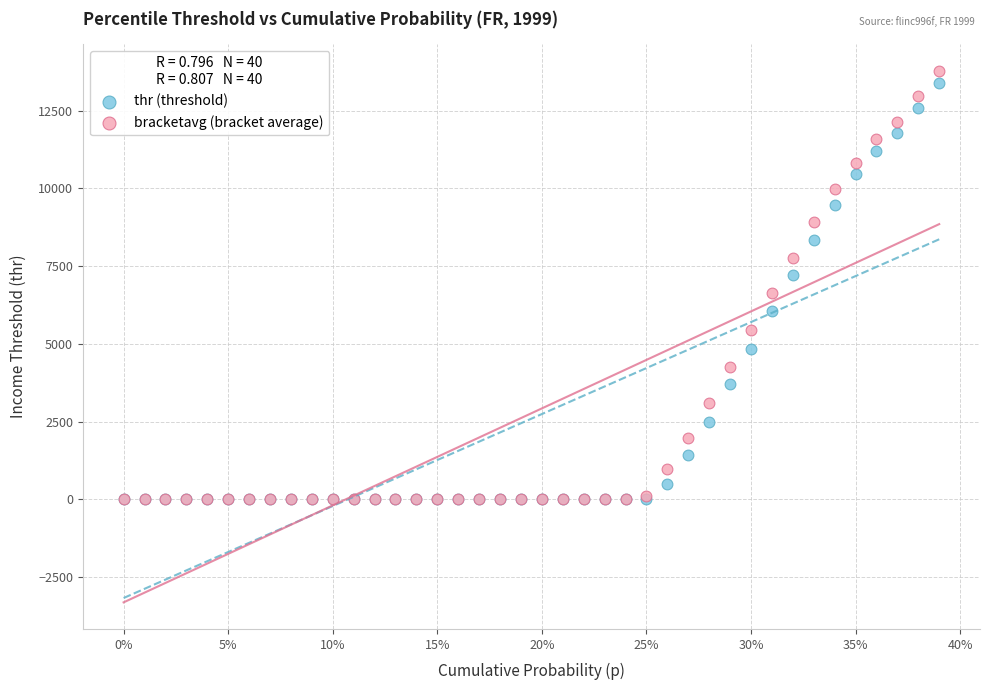

Which series has the widest spread of Y values?

bracketavg (bracket average)